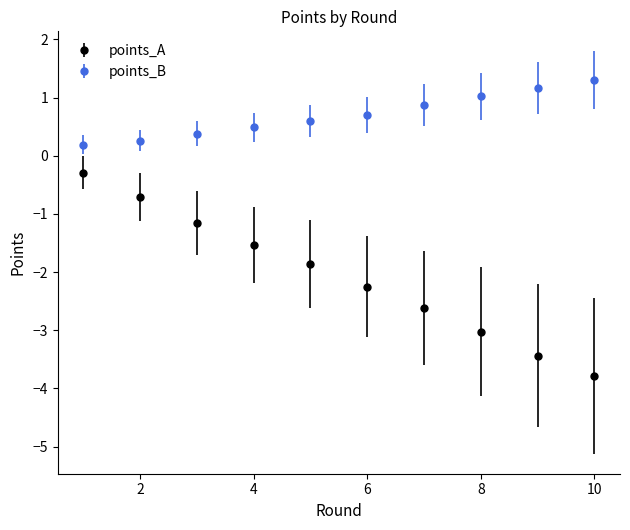

Which series has the widest spread of values?

points_A